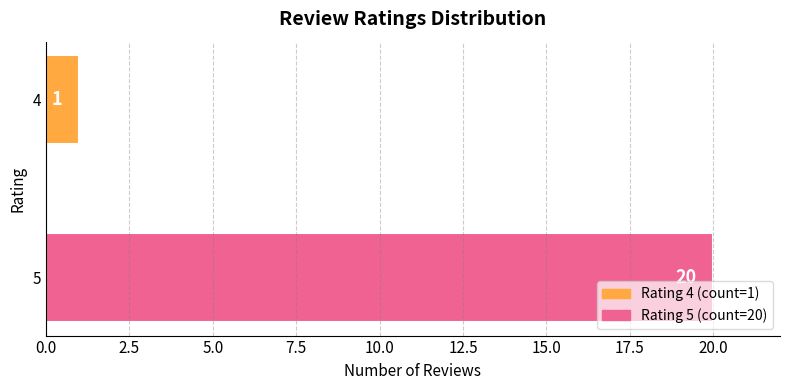

List the labels in order of value, largest first.

5, 4